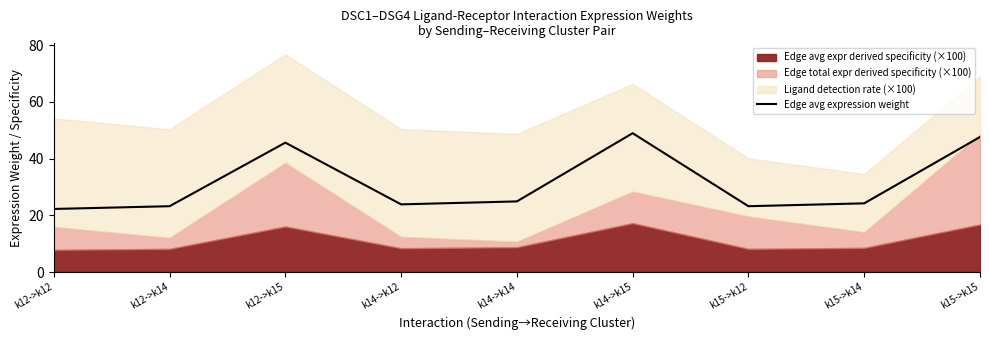

At which category does the chart reach its minimum across all series?

k12->k12